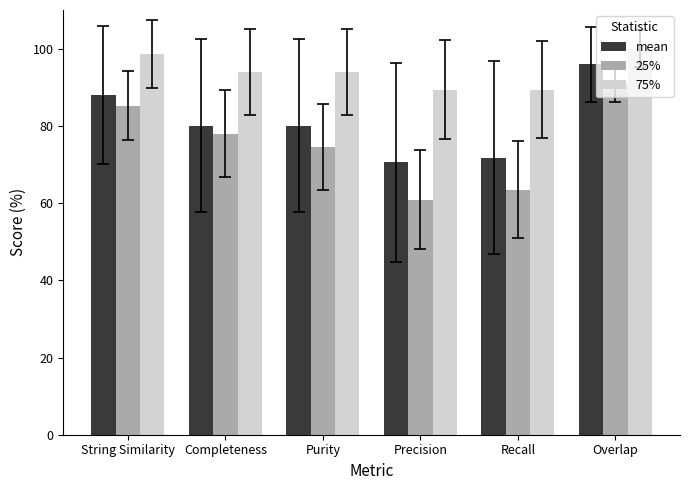

Reading left to right, list all the values displayed in this chart.

mean: String Similarity=88.0	Completeness=80.0	Purity=80.0	Precision=70.6	Recall=71.7	Overlap=95.9
25%: String Similarity=85.2	Completeness=78.0	Purity=74.5	Precision=60.9	Recall=63.5	Overlap=90.9
75%: String Similarity=98.6	Completeness=94.0	Purity=94.0	Precision=89.4	Recall=89.4	Overlap=100.0